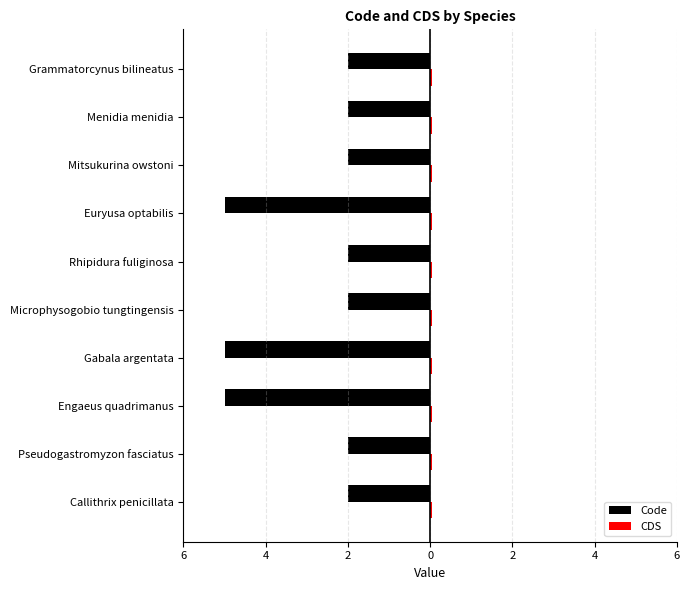

Does the chart contain stacked bars?

No